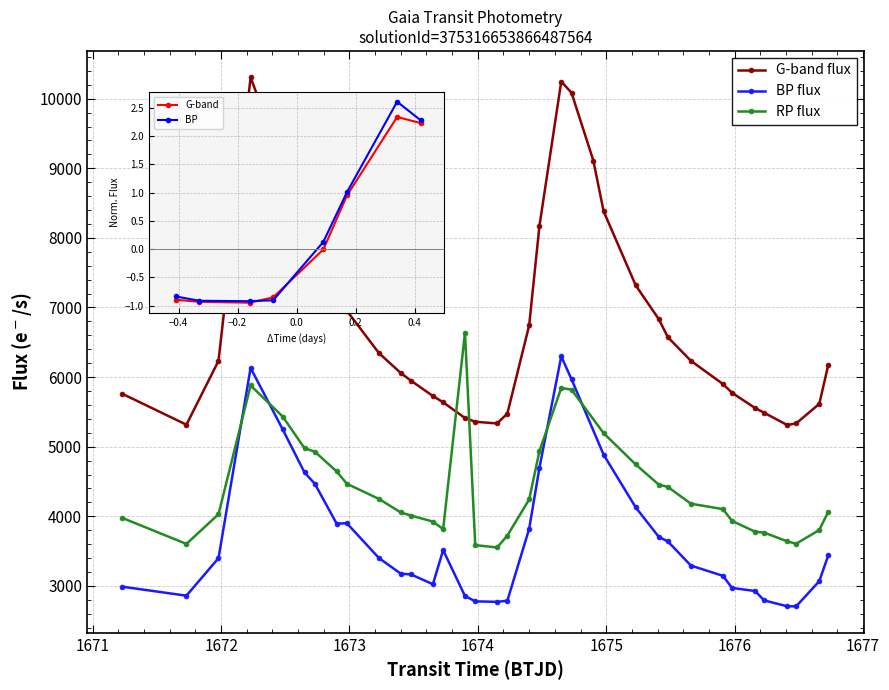

What is the value of the G-band flux point at the 18th from the left?

5475.9